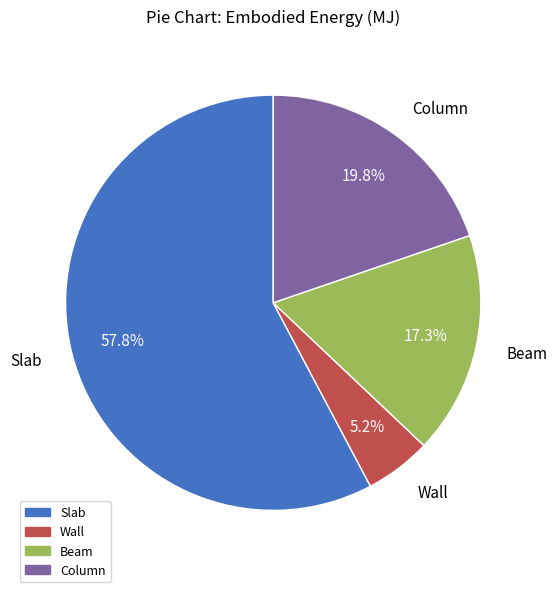

Does Slab account for over 50% of the chart?

Yes